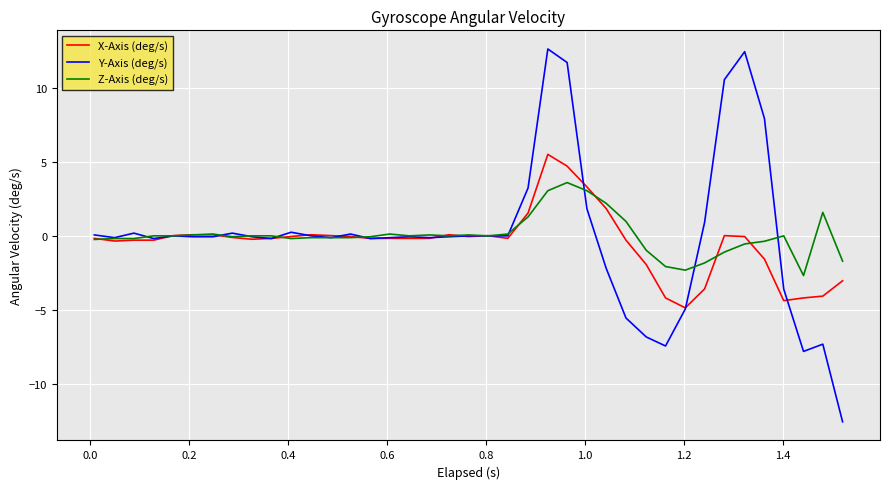

Which series has the widest spread of values?

Y-Axis (deg/s)